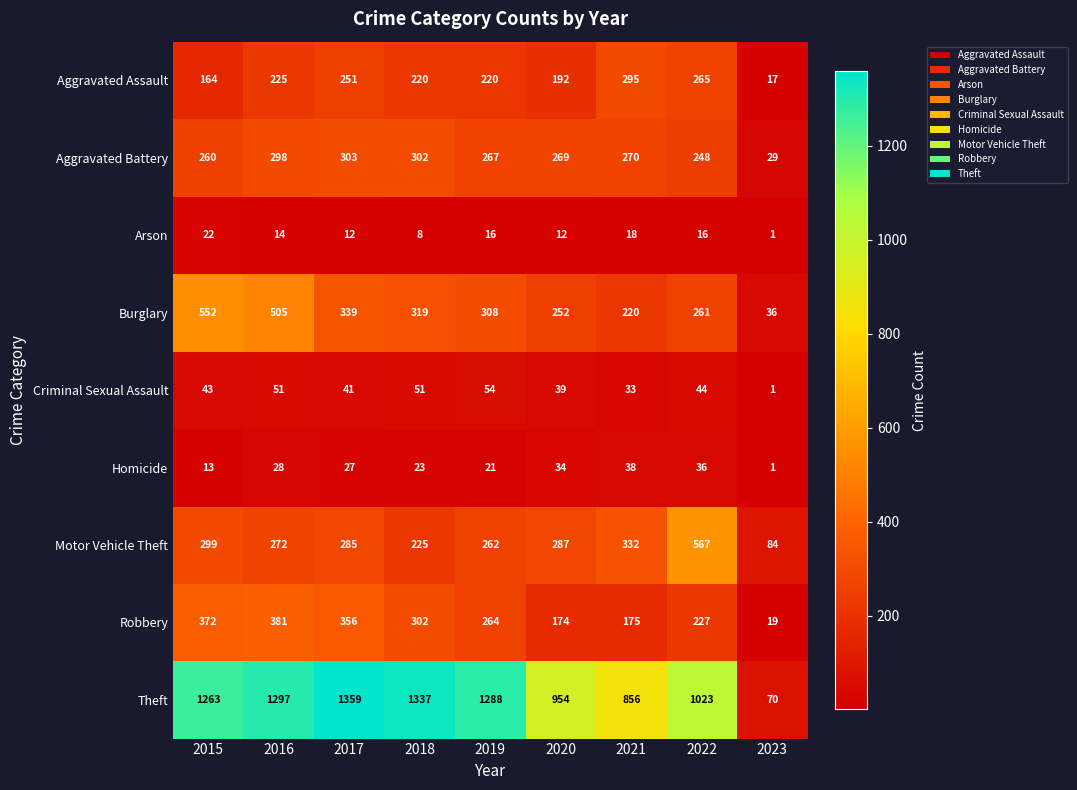

True or false: Motor Vehicle Theft has a value of 225 at 2018.

True